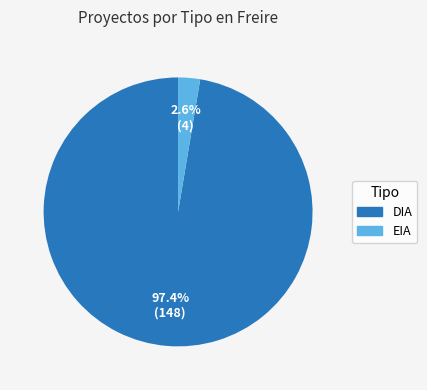

To the nearest percent, what is the combined percentage of EIA and DIA?

100%